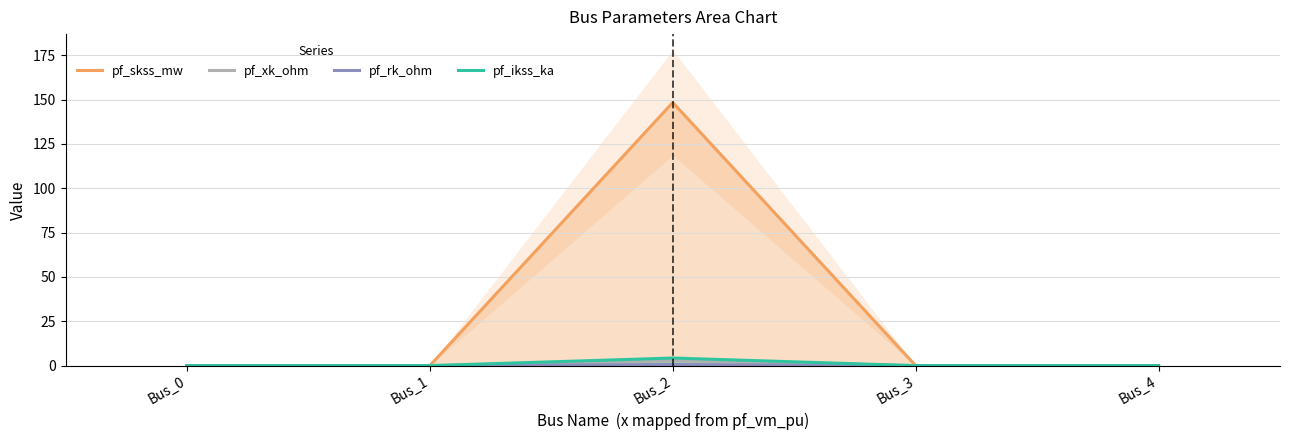

Which has a higher value, Bus_1 or Bus_2?

Bus_2